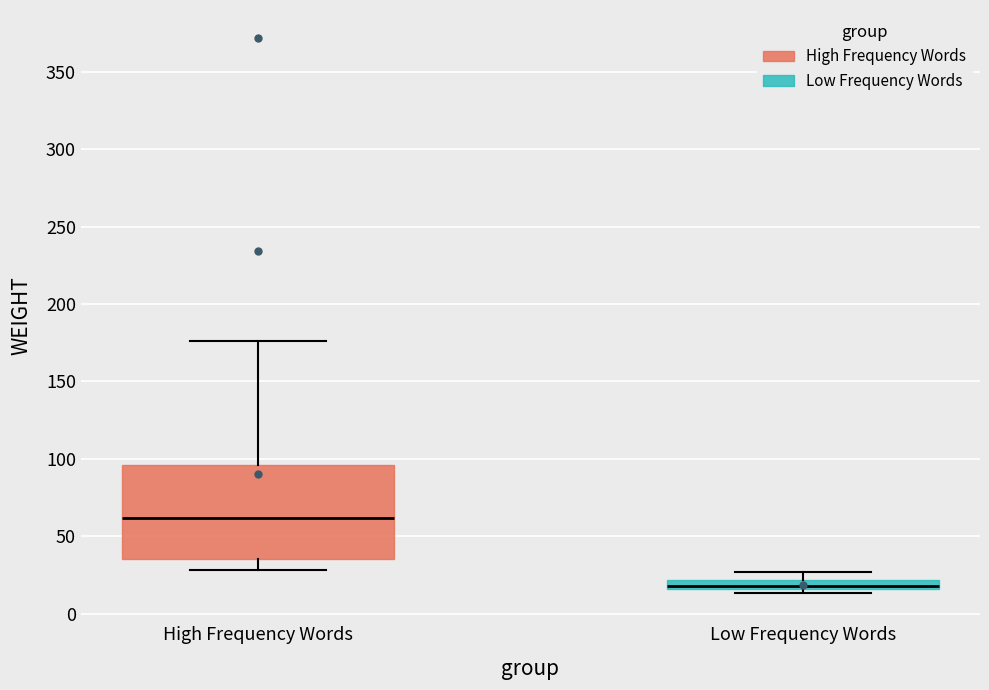

Which box's median line is the highest?

High Frequency Words